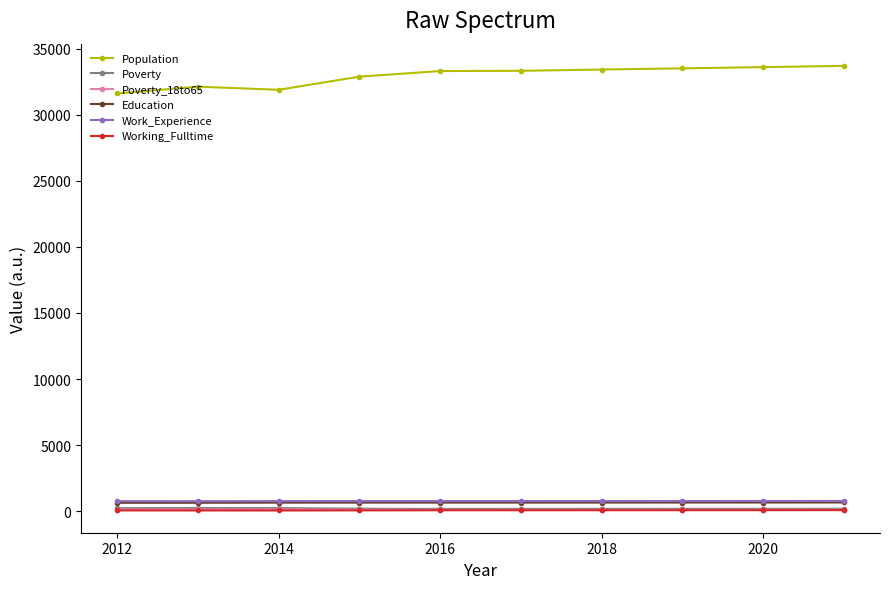

Which series has the widest spread of values?

Population